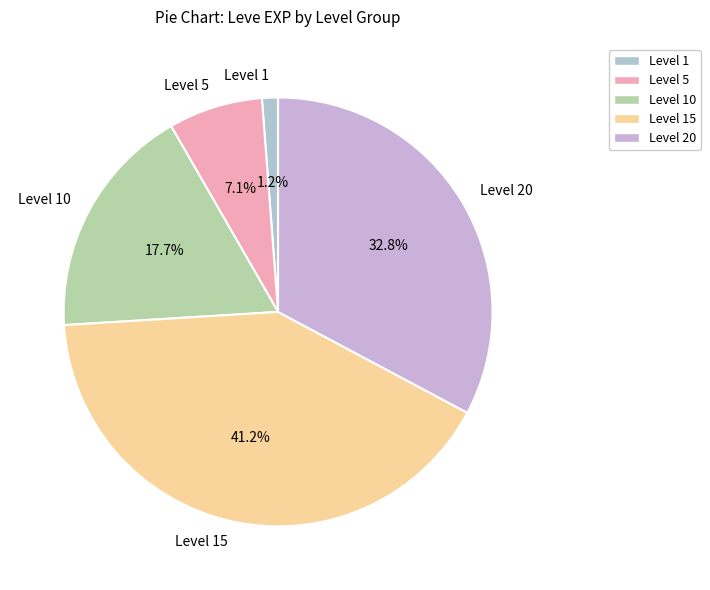

Which category has the biggest portion of the pie?

Level 15